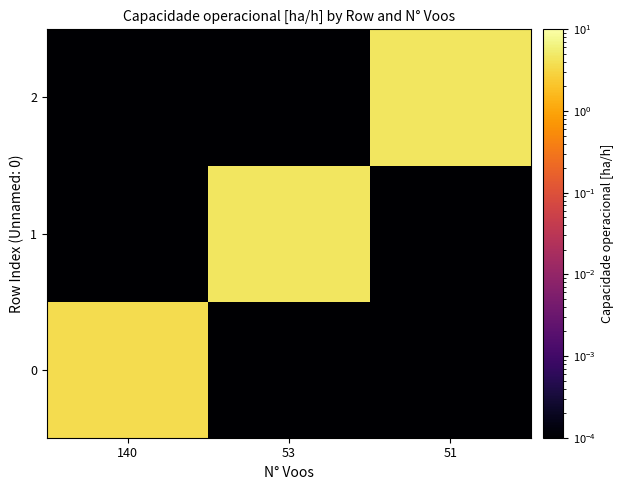

How many distinct data groups are displayed?

3